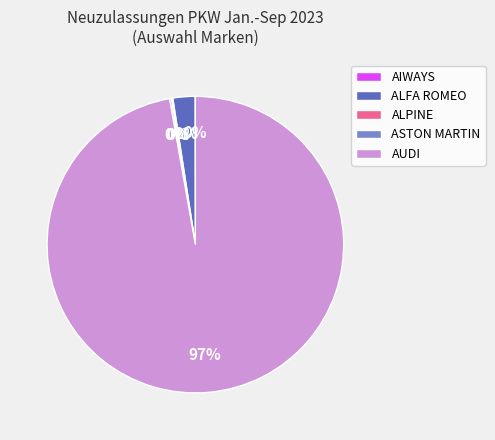

To the nearest percent, what portion does ALFA ROMEO represent?

2%